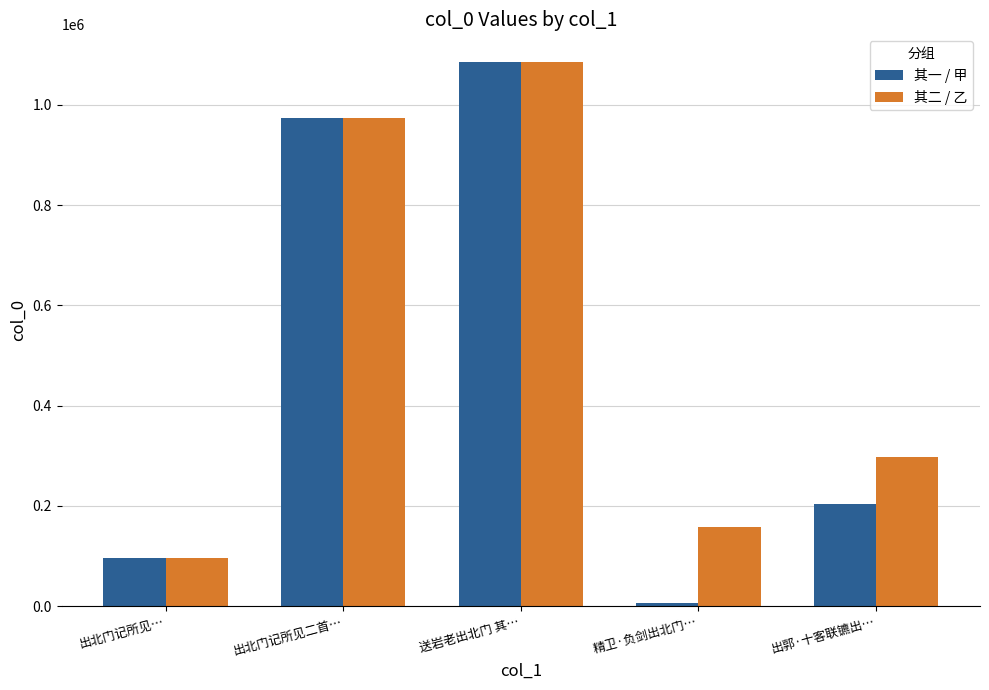

Rank the series by their average value, from highest to lowest.

其二 / 乙, 其一 / 甲